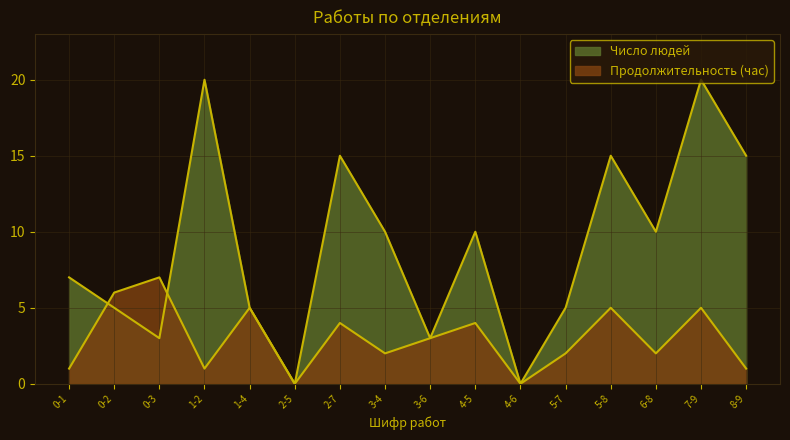

How many times do Число людей and Продолжительность работ (час) cross each other?

2